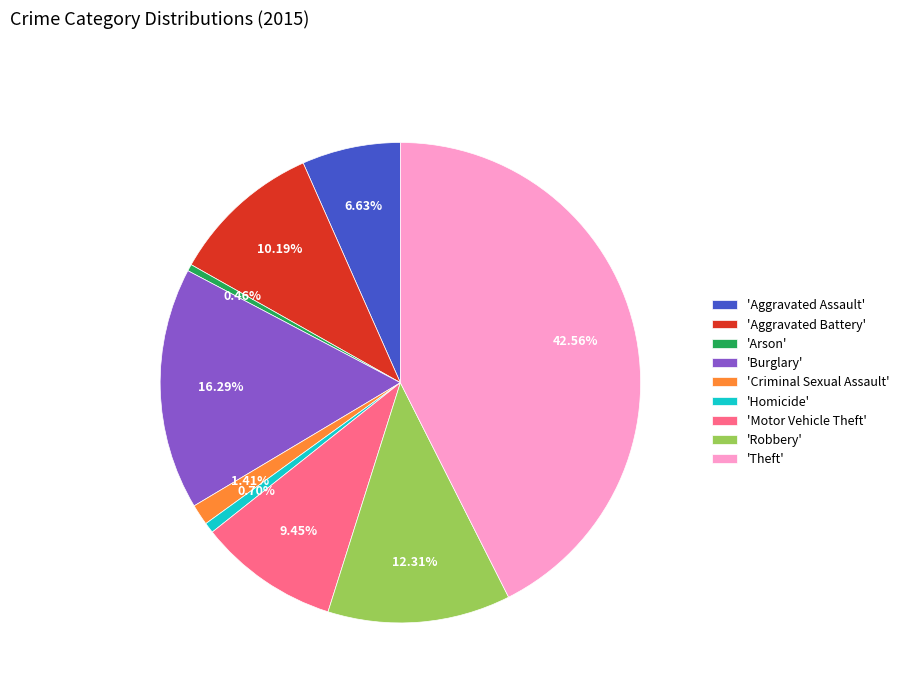

How many segments does this pie chart have?

9